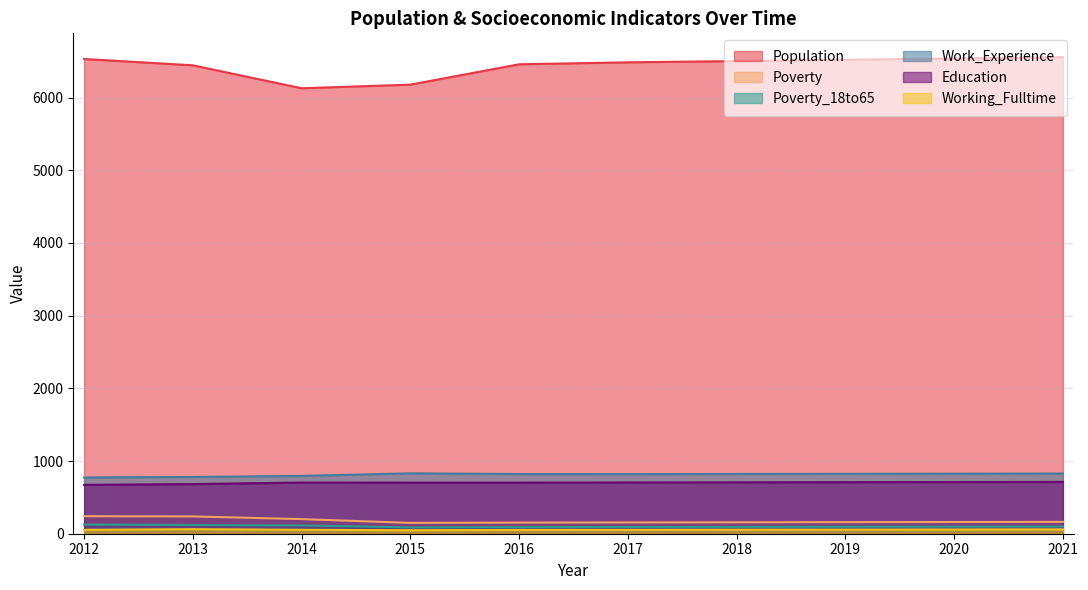

Is the value of Education at 2017 greater than the value of Working_Fulltime at 2015?

Yes